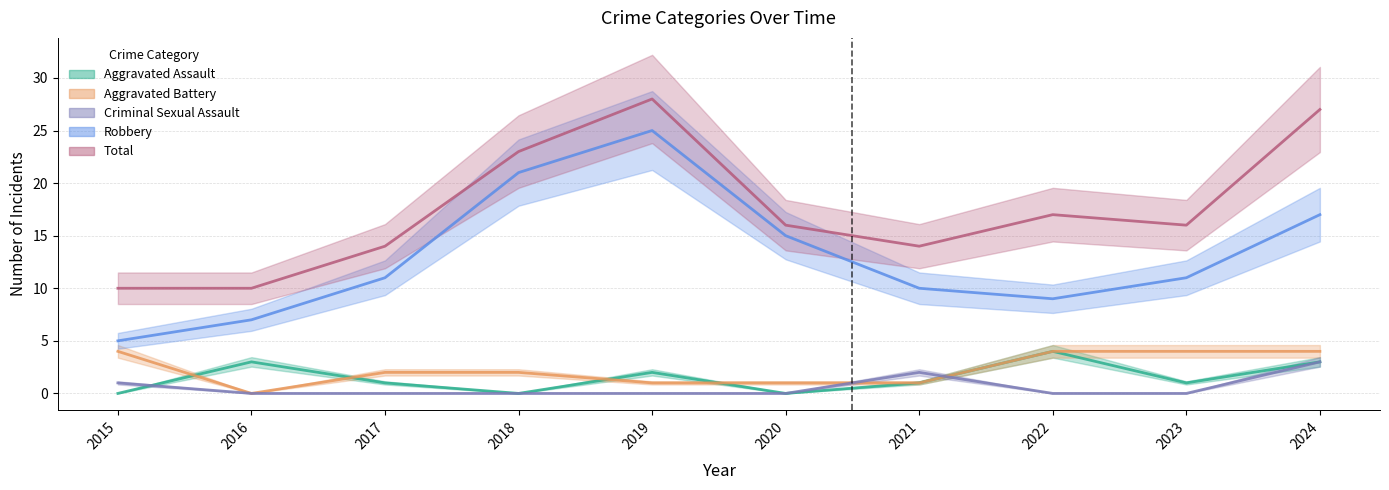

Rank the series at 2019 from lowest to highest value.

Criminal Sexual Assault, Aggravated Battery, Aggravated Assault, Robbery, Total